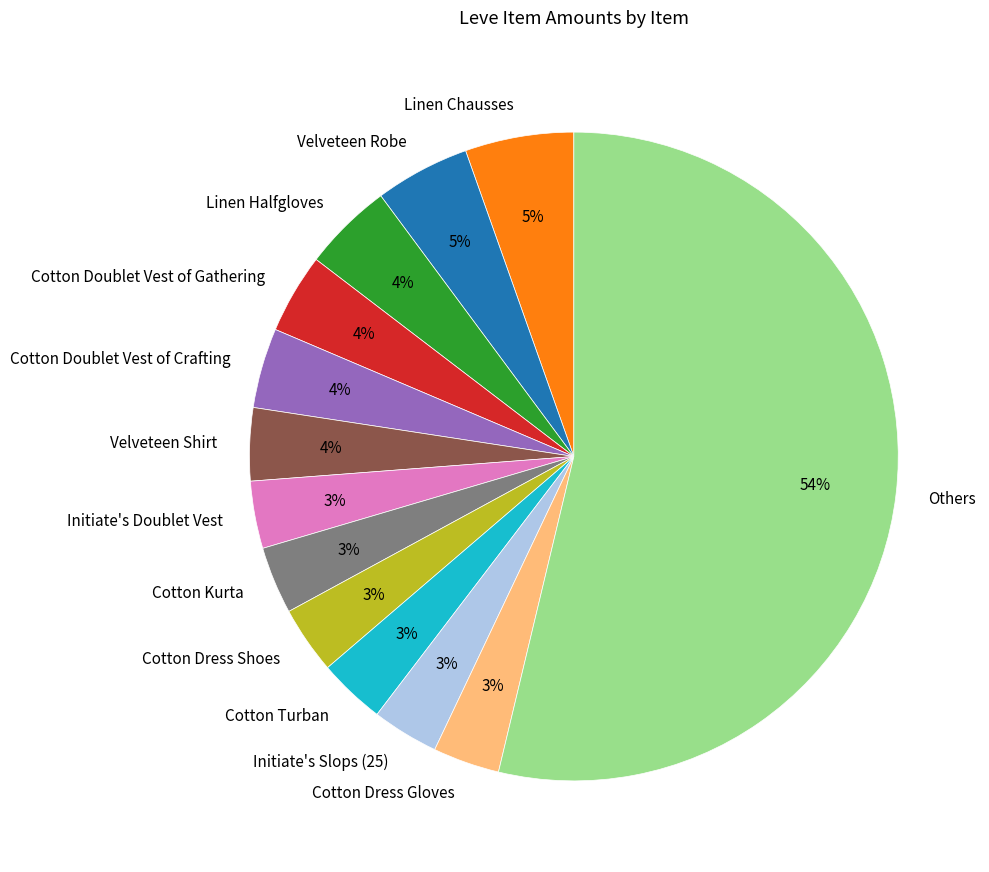

Do Cotton Dress Shoes and Velveteen Shirt together represent more than half of the pie?

No